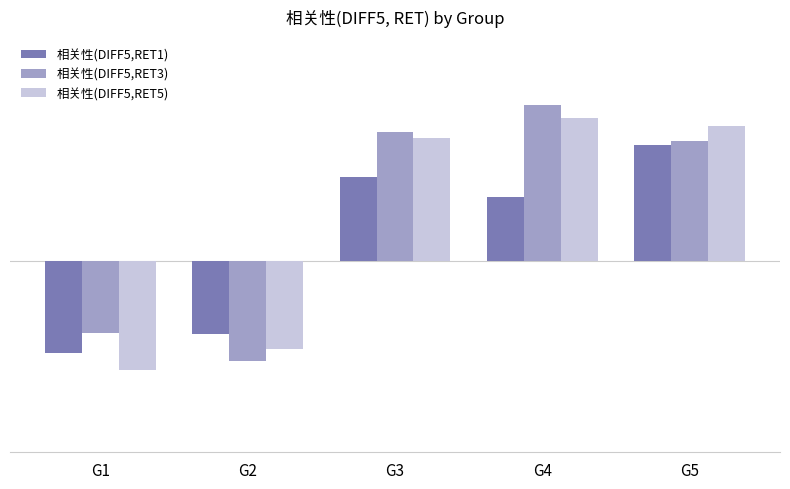

Which series changed the most between G3 and G4?

相关性(DIFF5,RET3)